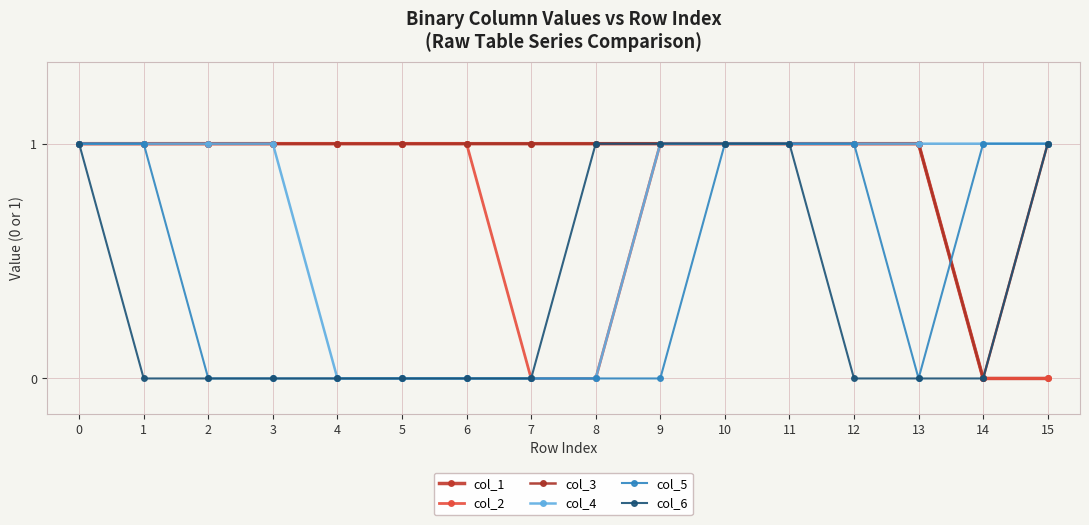

What is the spread (max minus min) of values at 12?

1